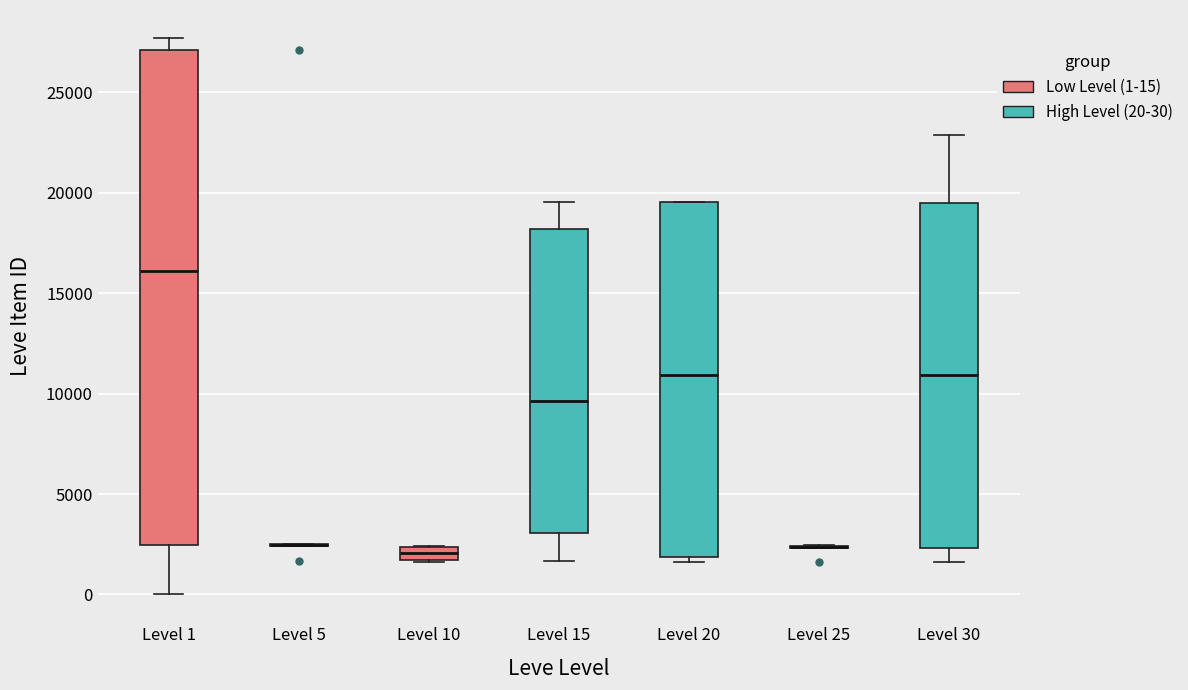

Where does the upper whisker of the box for Level 30 end on the y-axis? The values are not printed on the chart, so give them approximately, as read against the axis.

23000